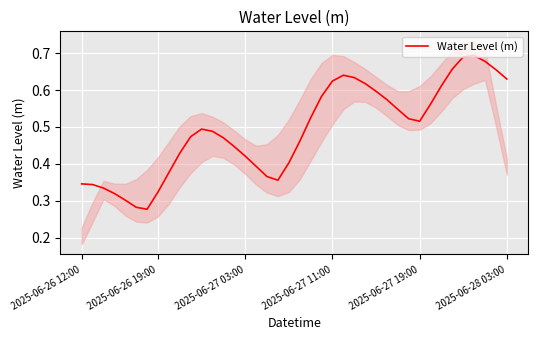

What is the greatest value displayed?

0.7